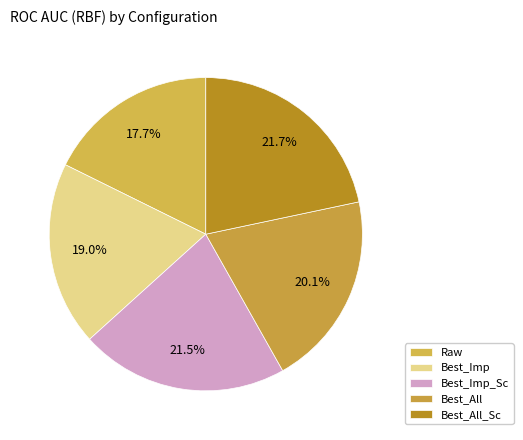

To the nearest percent, what is the difference between the Raw and Best_Imp slice percentages?

1%